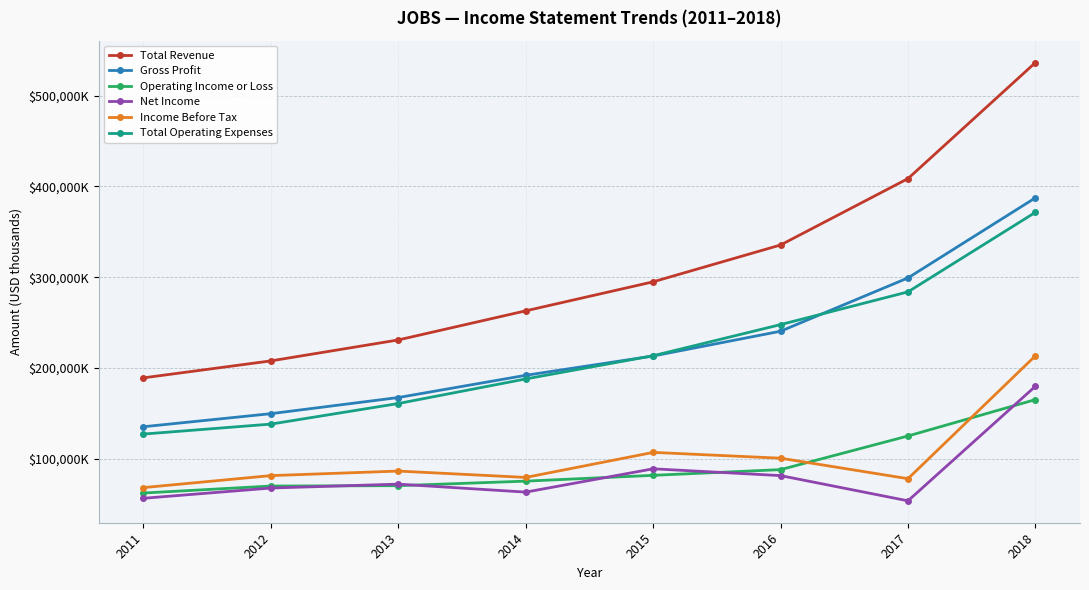

At 2018, list the series in order from largest to smallest.

Total Revenue, Gross Profit, Total Operating Expenses, Income Before Tax, Net Income, Operating Income or Loss